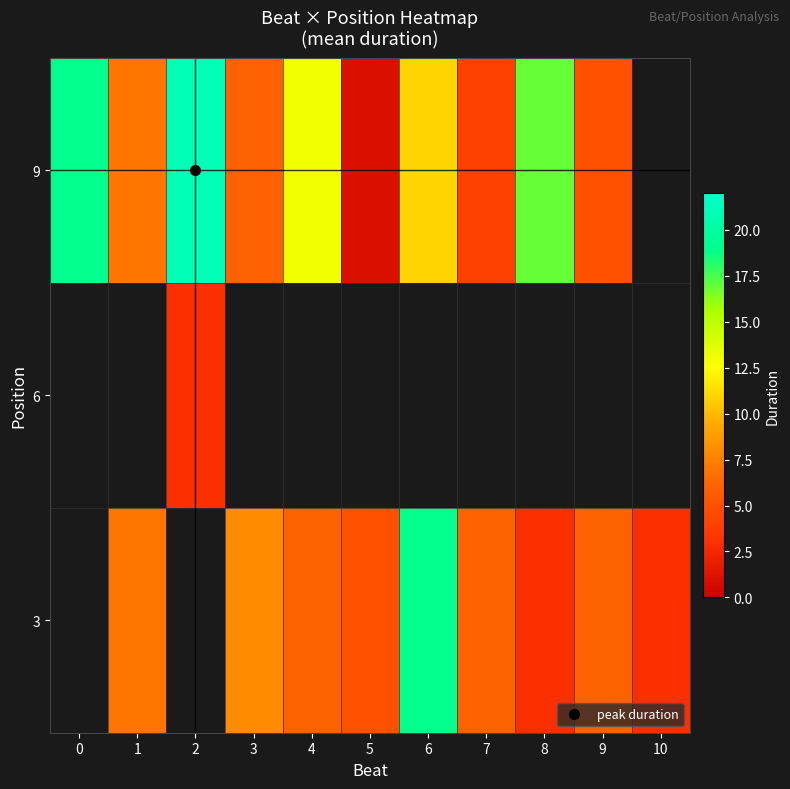

True or false: 3 has a value of 5.0 at 5.

True